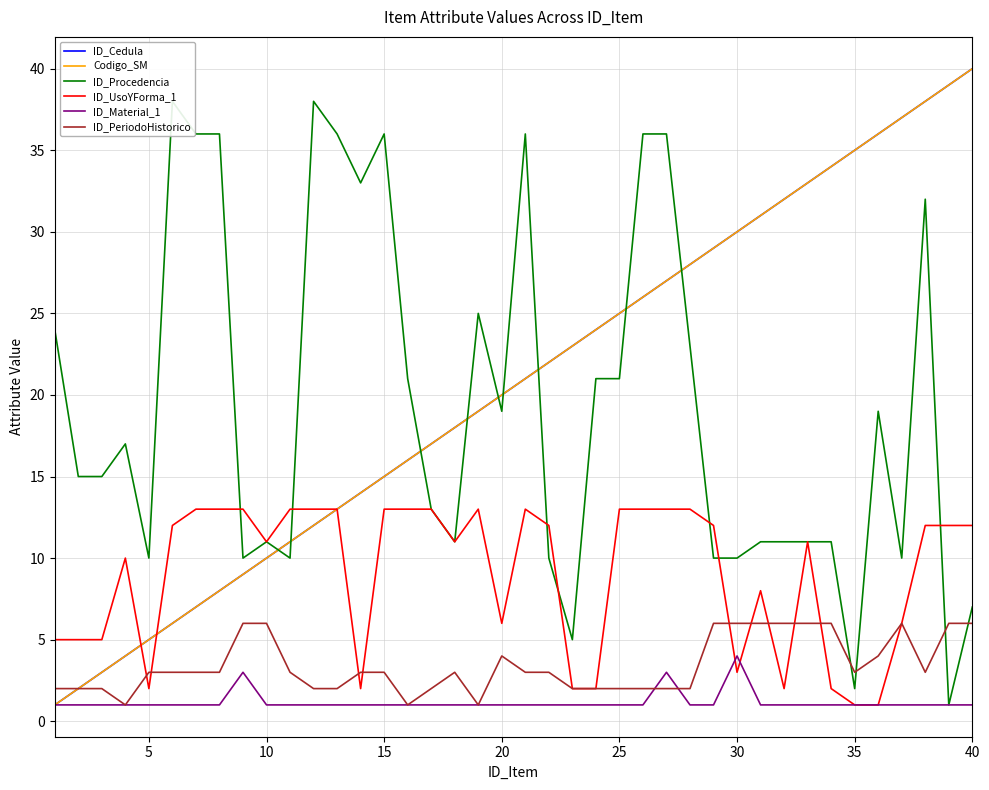

What is the difference between the maximum and minimum values in the Codigo_SM series?

39